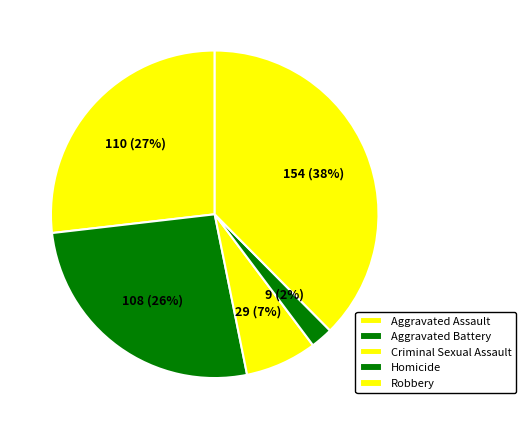

Is there any slice that represents more than half of the pie?

No